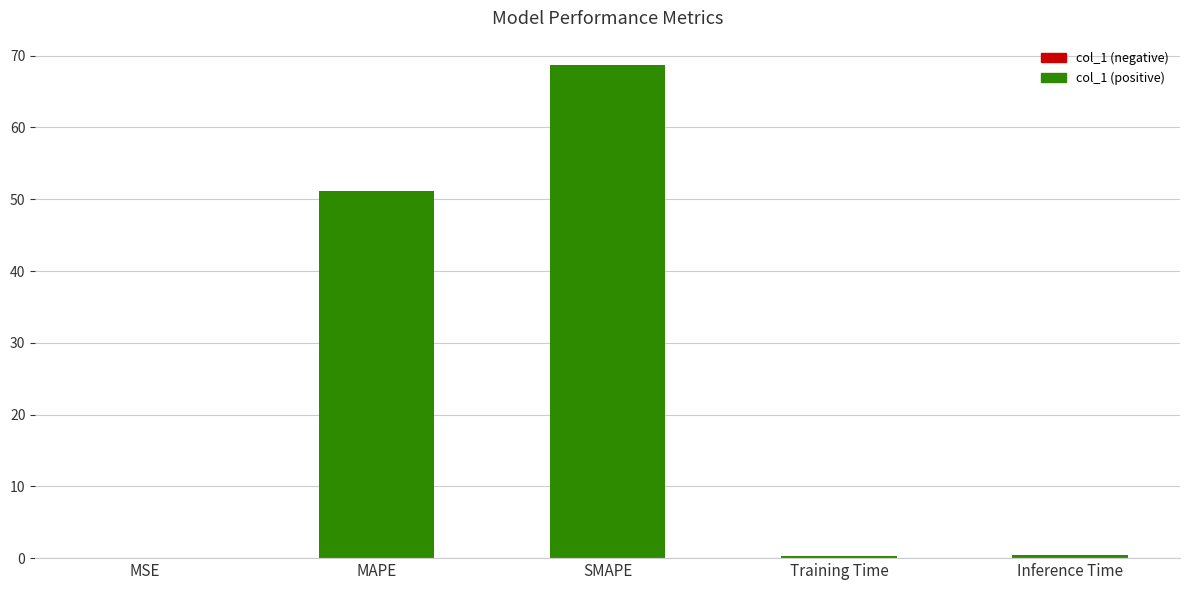

What is the change in value from MSE to SMAPE?

+68.7